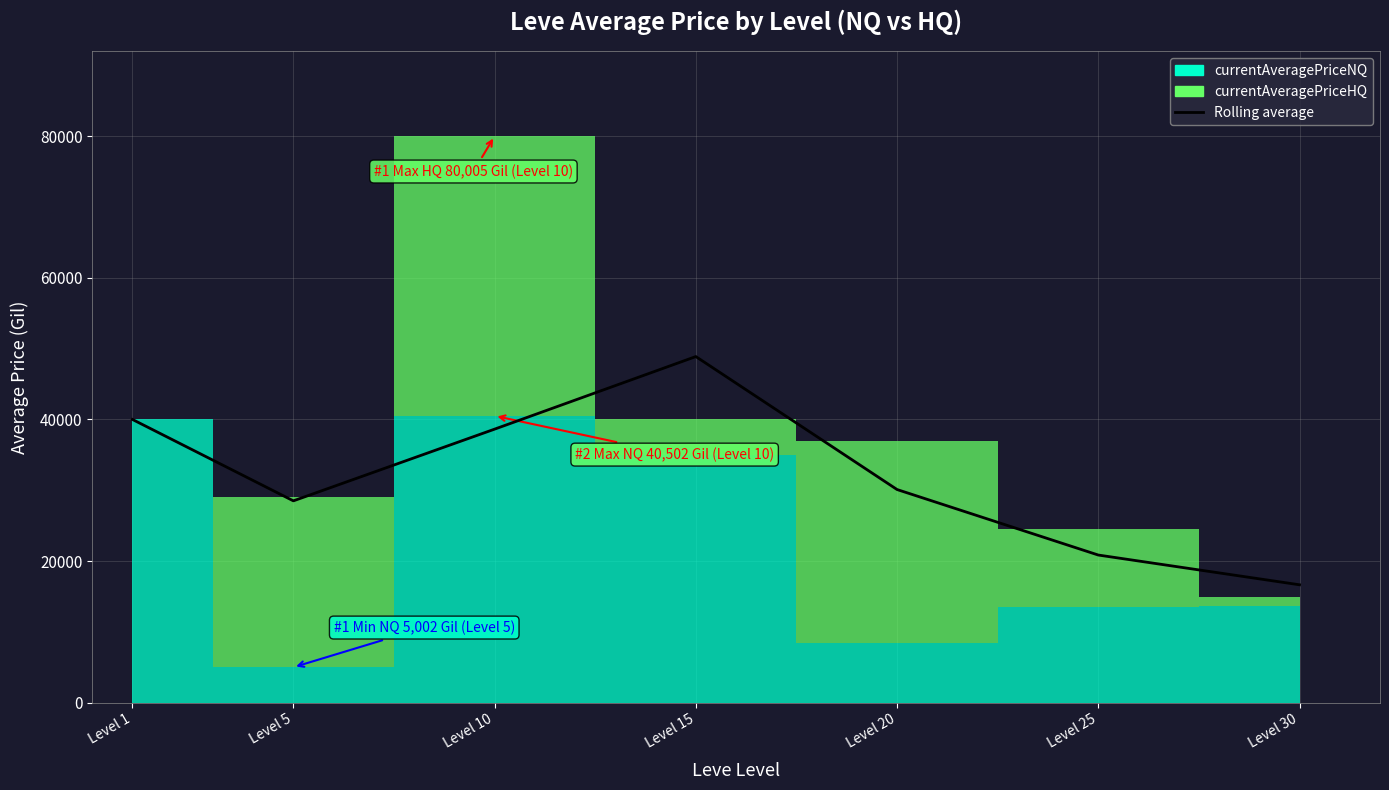

What is the difference between the second highest and minimum values?

23352.2